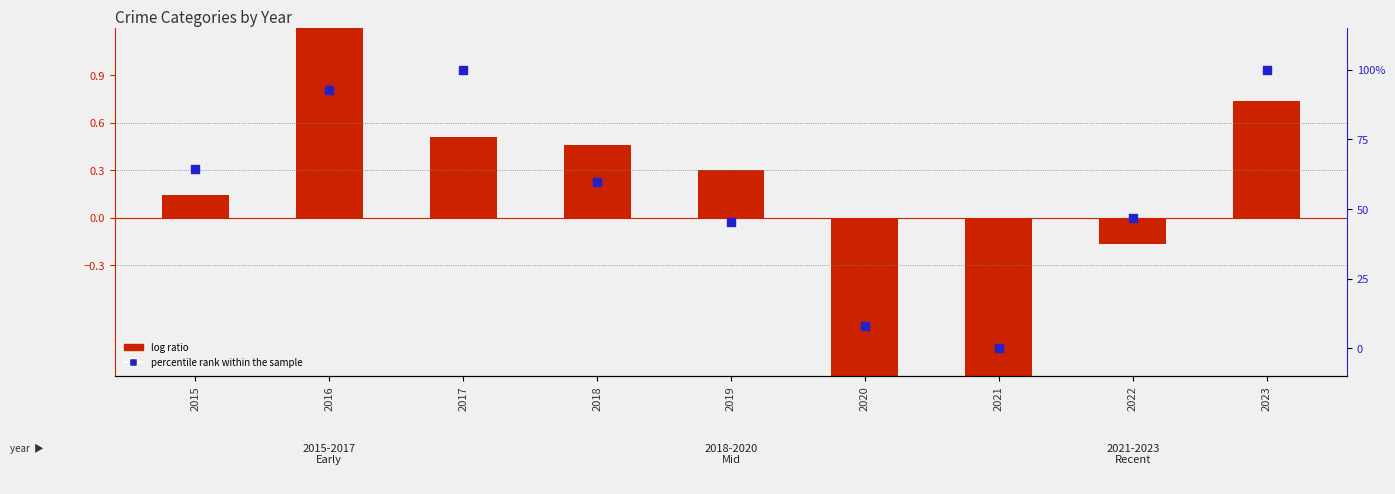

What are all the series names shown in the legend?

log ratio, percentile rank within the sample